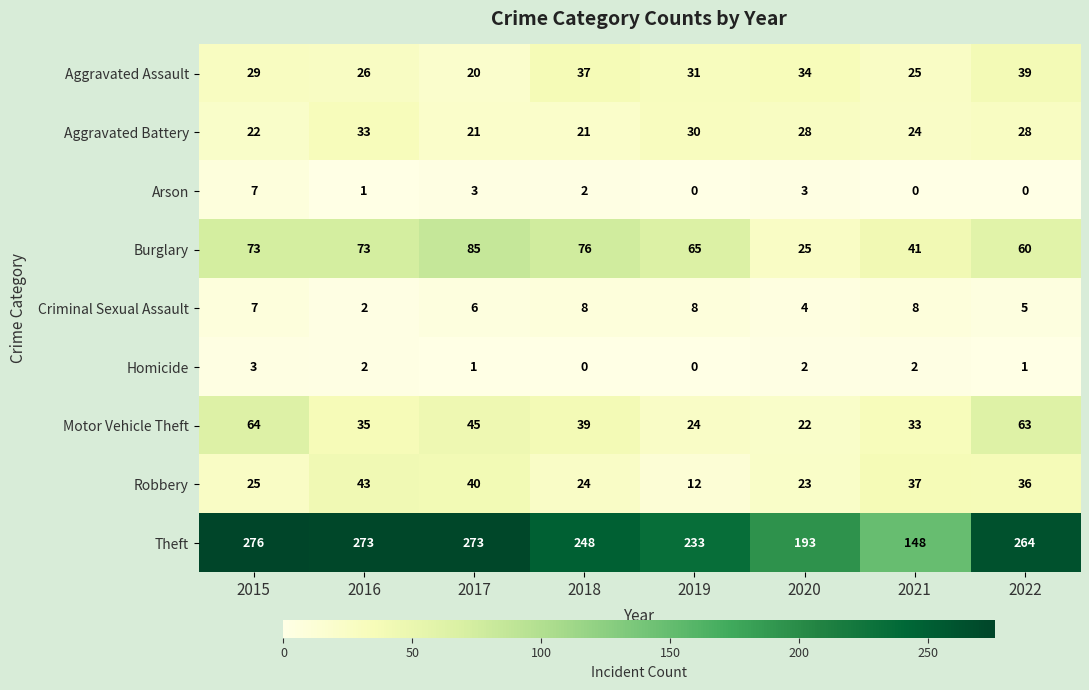

Count the Arson values in the range 0 to 3.

7